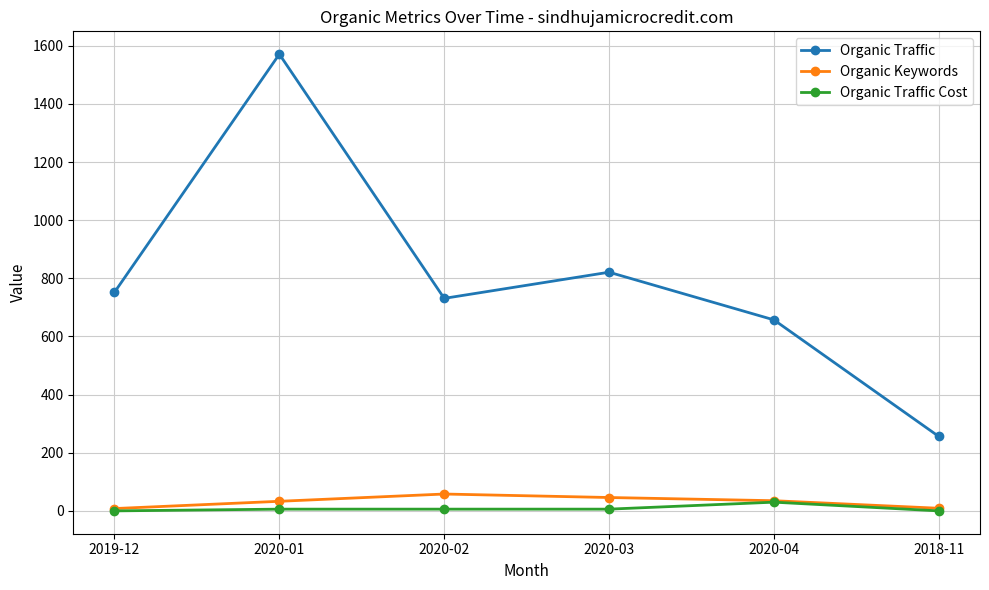

Rank the series at 2020-03 from lowest to highest value.

Organic Traffic Cost, Organic Keywords, Organic Traffic